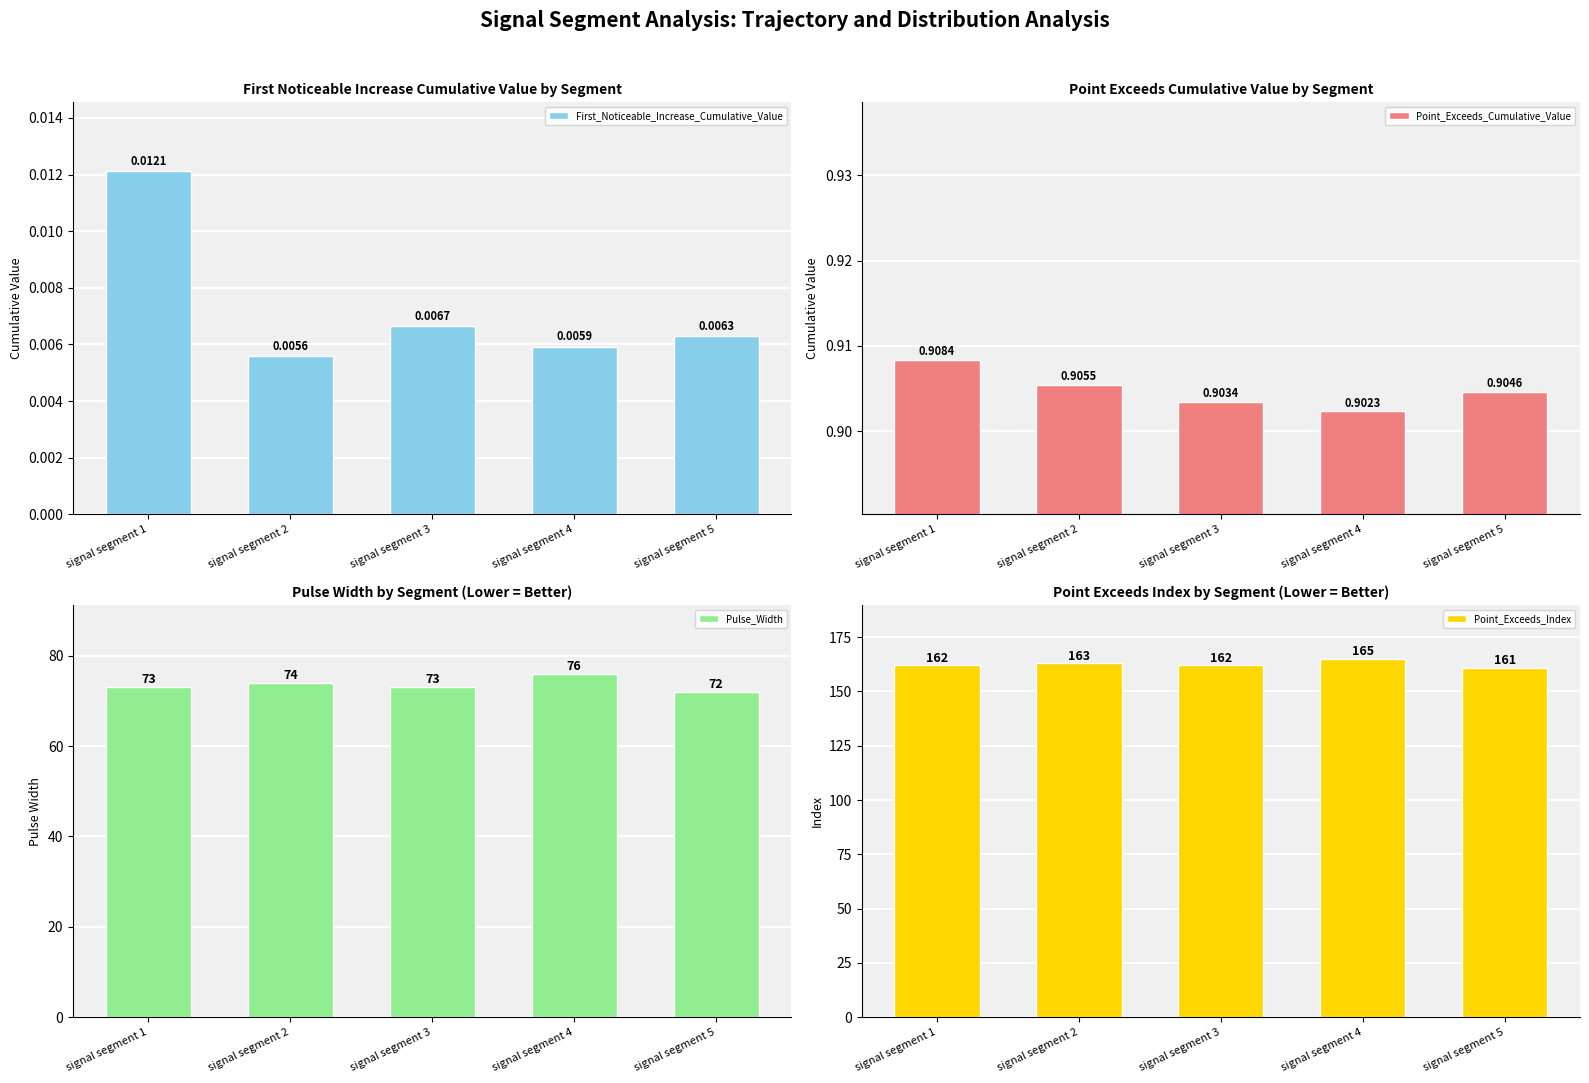

Reading right to left, what are all the values shown in this chart?

First_Noticeable_Increase_Cumulative_Value: signal segment 5=0.0	signal segment 4=0.0	signal segment 3=0.0	signal segment 2=0.0	signal segment 1=0.0
Point_Exceeds_Cumulative_Value: signal segment 5=0.9	signal segment 4=0.9	signal segment 3=0.9	signal segment 2=0.9	signal segment 1=0.9
Pulse_Width: signal segment 5=72.0	signal segment 4=76.0	signal segment 3=73.0	signal segment 2=74.0	signal segment 1=73.0
Point_Exceeds_Index: signal segment 5=161.0	signal segment 4=165.0	signal segment 3=162.0	signal segment 2=163.0	signal segment 1=162.0